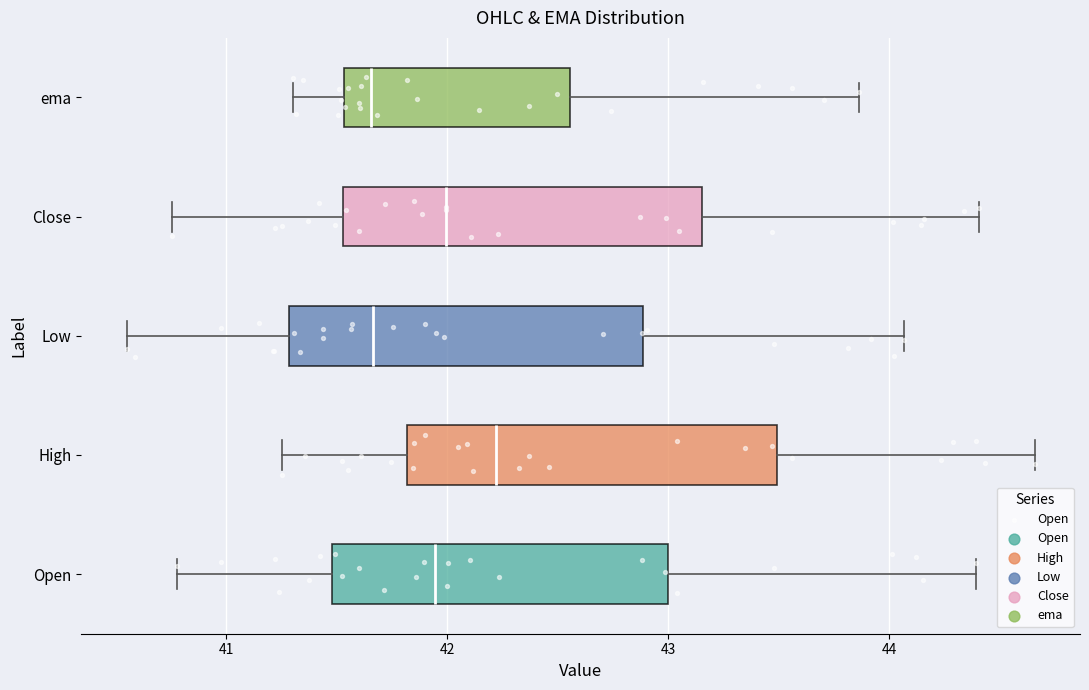

Reading bottom to top, transcribe this box plot: for each box, give where its median line is, the range the box spans, and where its two whiskers end, as read against the x-axis. The values are not printed on the chart, so give them approximately, as read against the axis.

Open: median 41.9, box 41.5 to 43.0, whiskers 40.8 to 44.4
High: median 42.2, box 41.8 to 43.5, whiskers 41.3 to 44.7
Low: median 41.7, box 41.3 to 42.9, whiskers 40.5 to 44.1
Close: median 42.0, box 41.5 to 43.2, whiskers 40.8 to 44.4
ema: median 41.7, box 41.5 to 42.6, whiskers 41.3 to 43.9